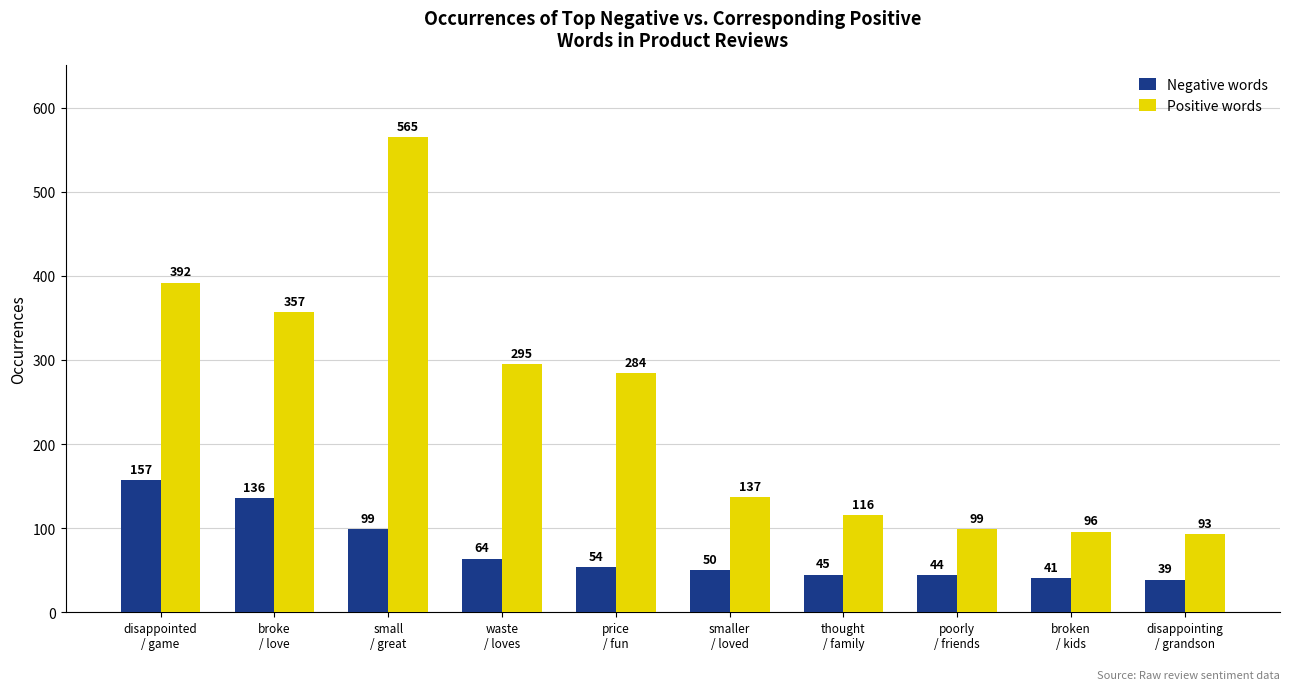

Is the value of Positive words at broken
/ kids greater than the value of Negative words at disappointed
/ game?

No